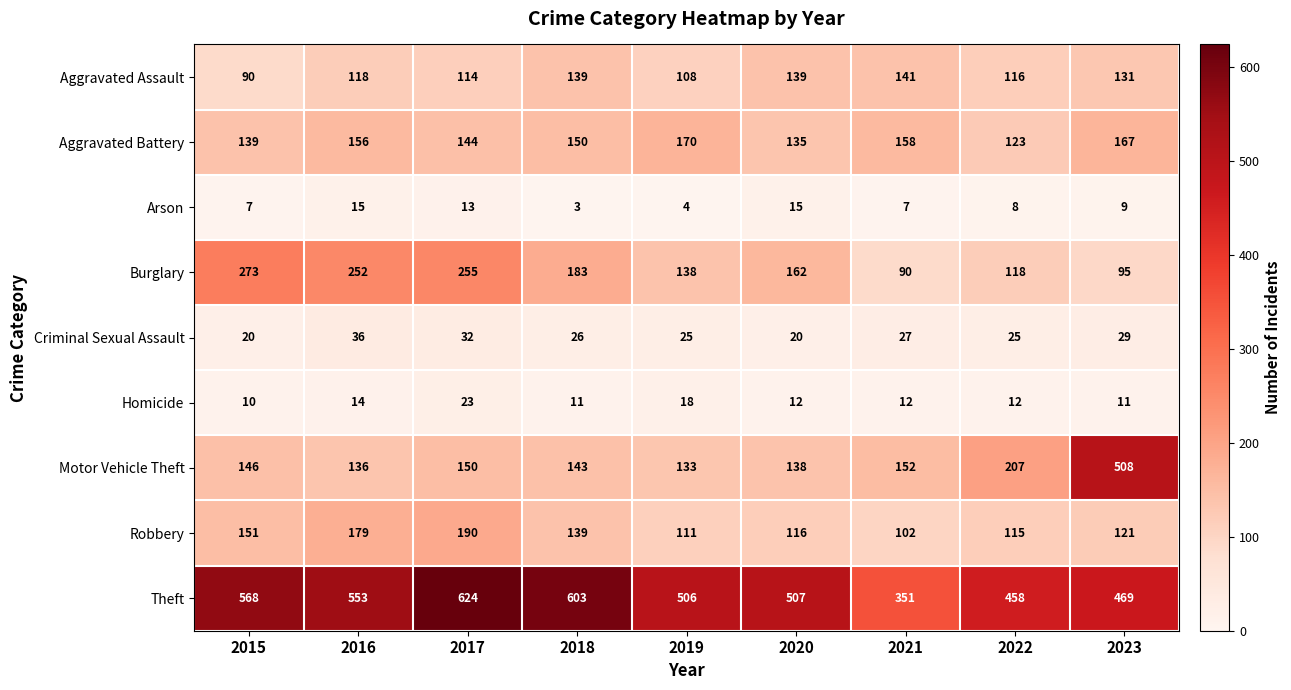

What is the spread (max minus min) of values at 2021?

344